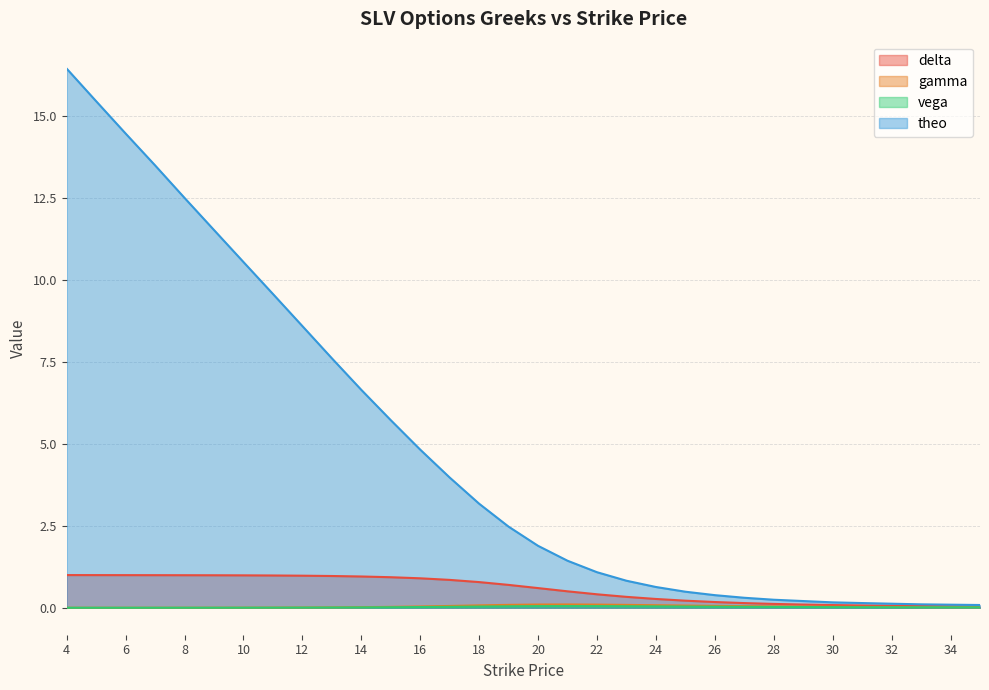

At how many categories does at least one series exceed 7?

10